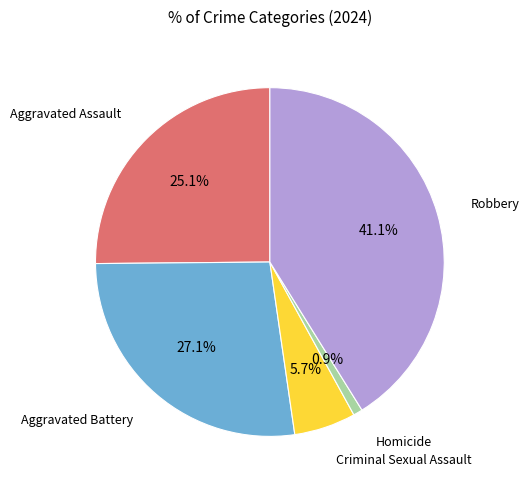

How many slices are in this pie chart?

5